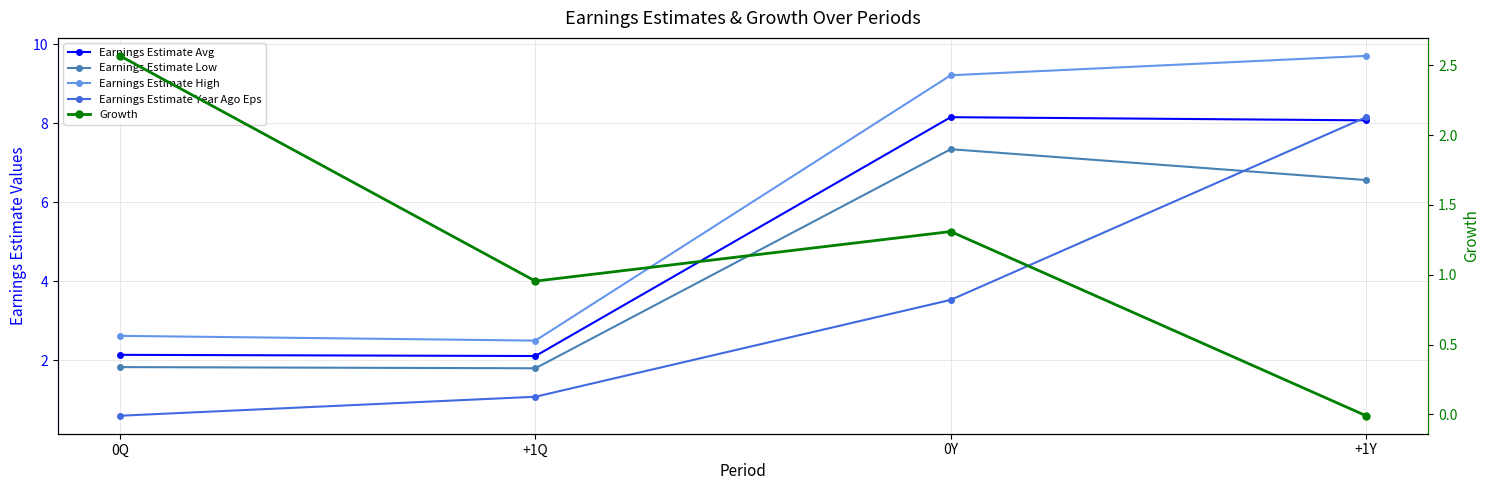

Reading left to right, list all the values displayed in this chart.

Earnings Estimate Avg: 0Q=2.1	+1Q=2.1	0Y=8.2	+1Y=8.1
Earnings Estimate Low: 0Q=1.8	+1Q=1.8	0Y=7.3	+1Y=6.6
Earnings Estimate High: 0Q=2.6	+1Q=2.5	0Y=9.2	+1Y=9.7
Earnings Estimate Year Ago Eps: 0Q=0.6	+1Q=1.1	0Y=3.5	+1Y=8.2
Growth: 0Q=2.6	+1Q=1.0	0Y=1.3	+1Y=-0.0